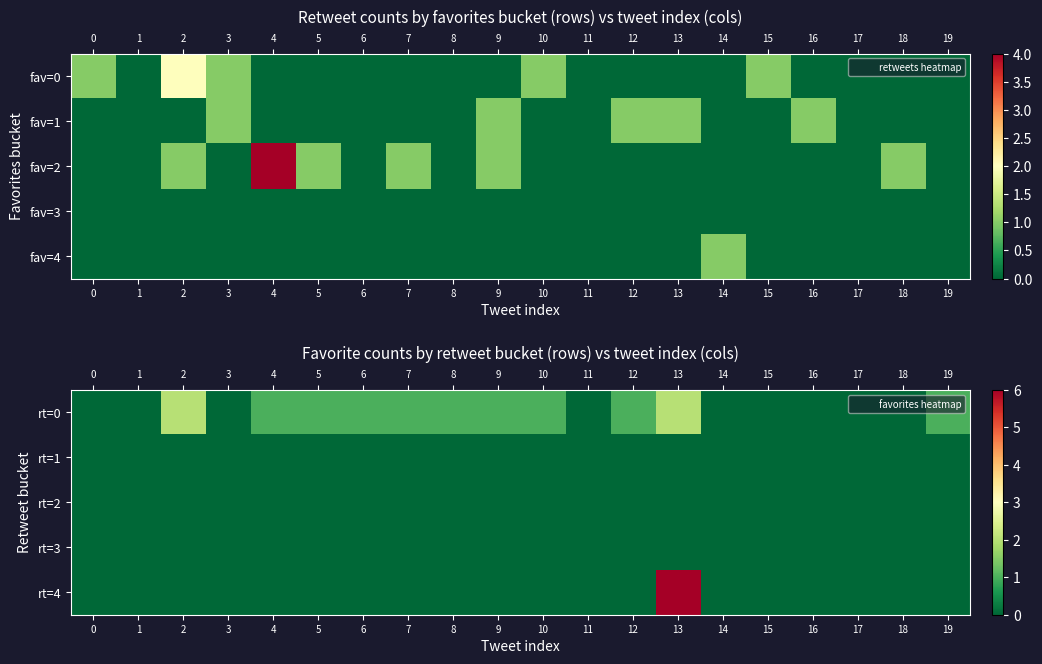

Between 1 and 13, which series saw the biggest shift?

row_4